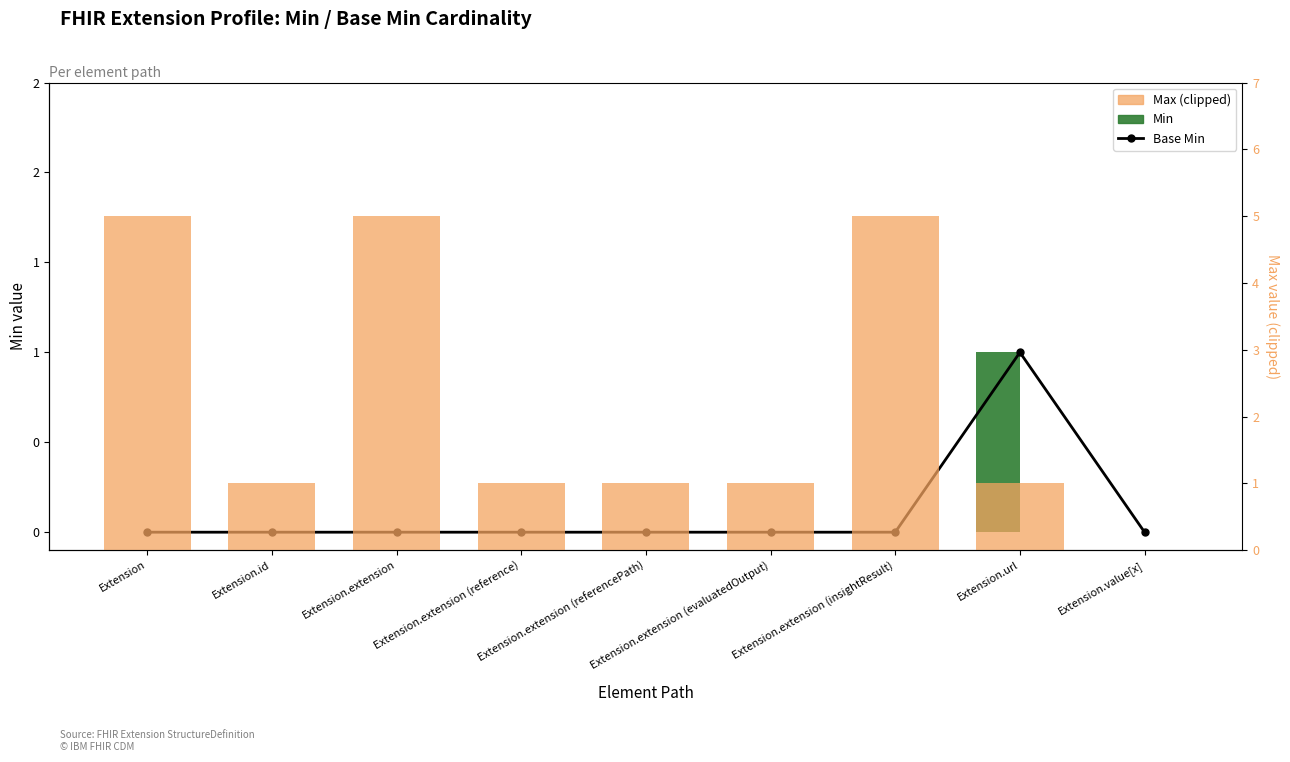

Reading right to left, list all the values displayed in this chart.

Base Min: 0	1	0	0	0	0	0	0	0
Min: 0	1	0	0	0	0	0	0	0
Max (clipped to 5 for *): 0	1	5	1	1	1	5	1	5